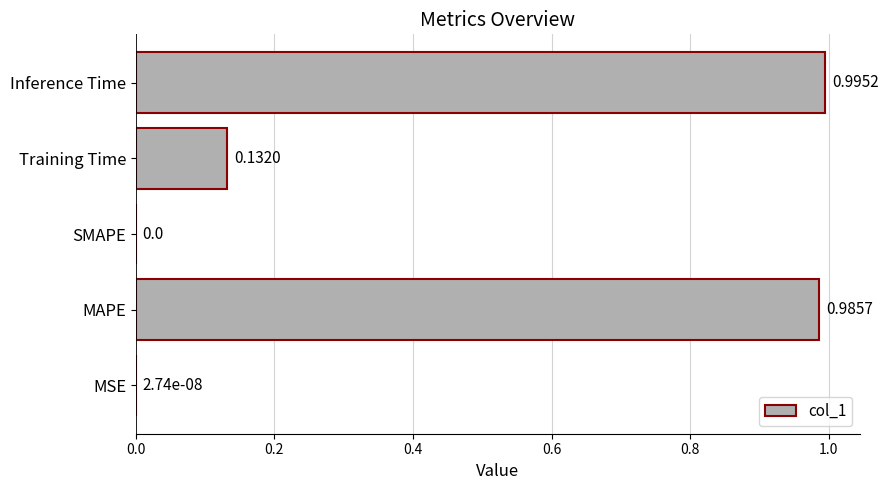

What is the sum of all values?

2.1